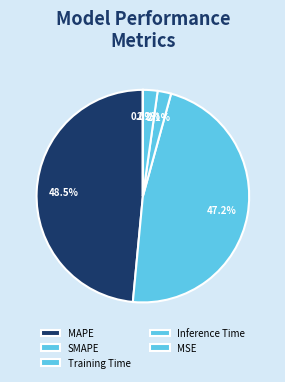

The Inference Time slice represents 1% of the pie. True or false?

False